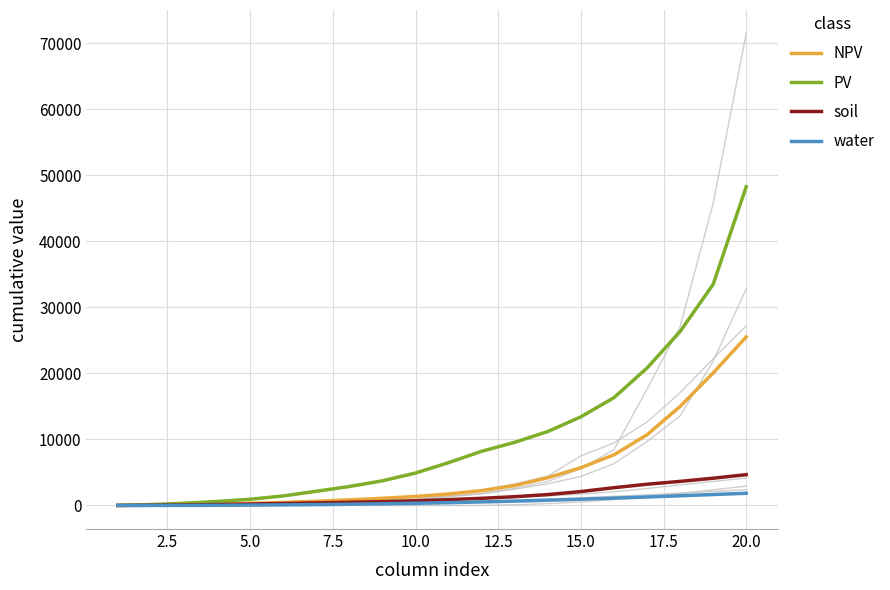

Which series has the largest total across all categories?

PV